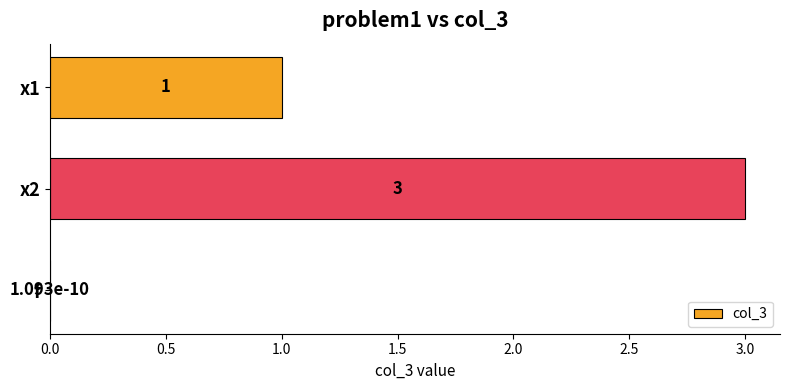

The chart shows a value of 0.8 at x2. True or false?

False